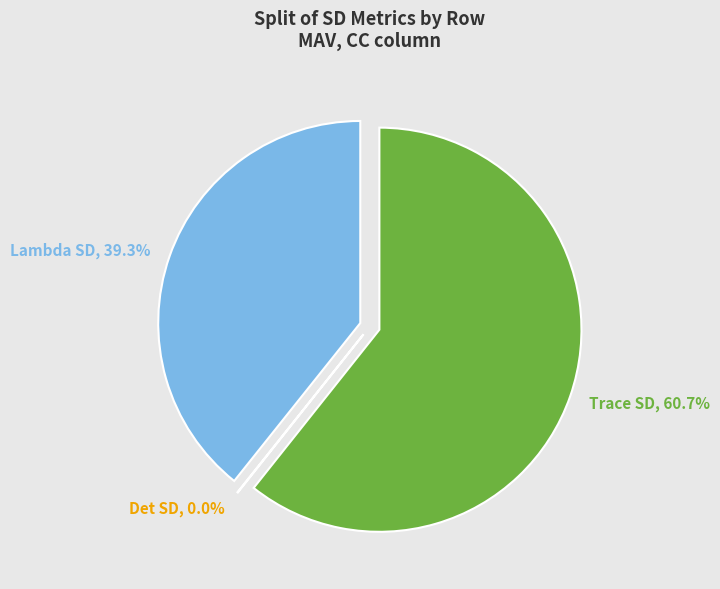

To the nearest percent, what is the combined percentage of Det SD and Trace SD?

61%